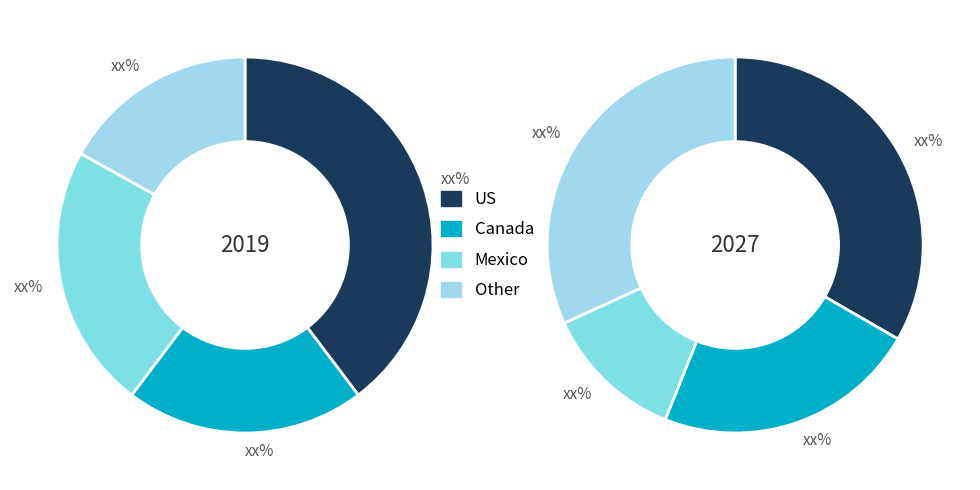

What portion of the pie excludes 1?

60.3%